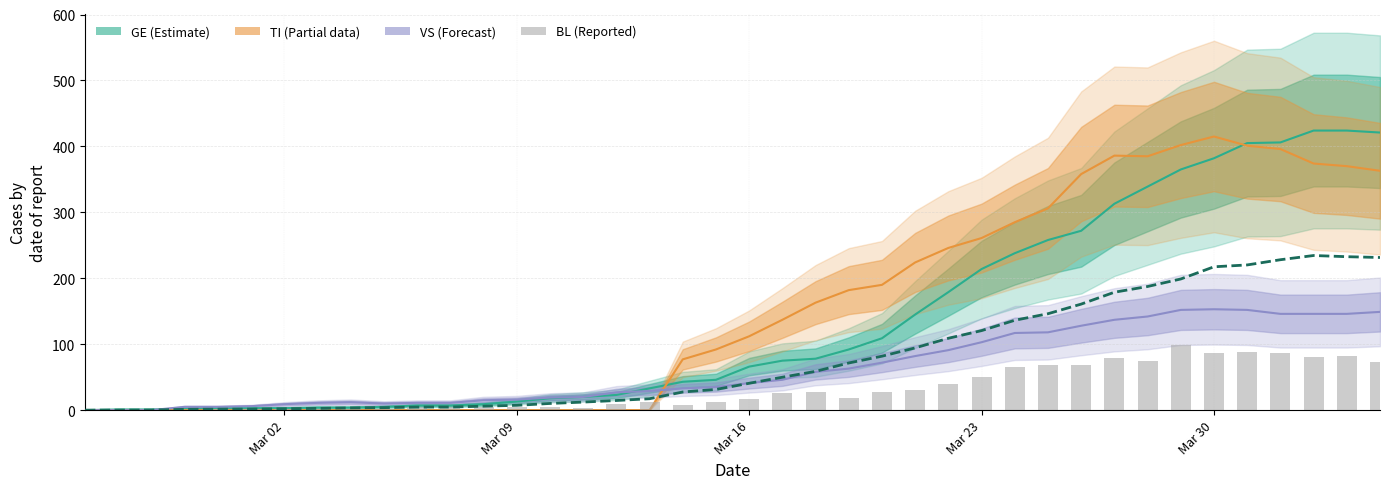

True or false: CH (÷10) has a value of 136.0 at Mar 02.

False